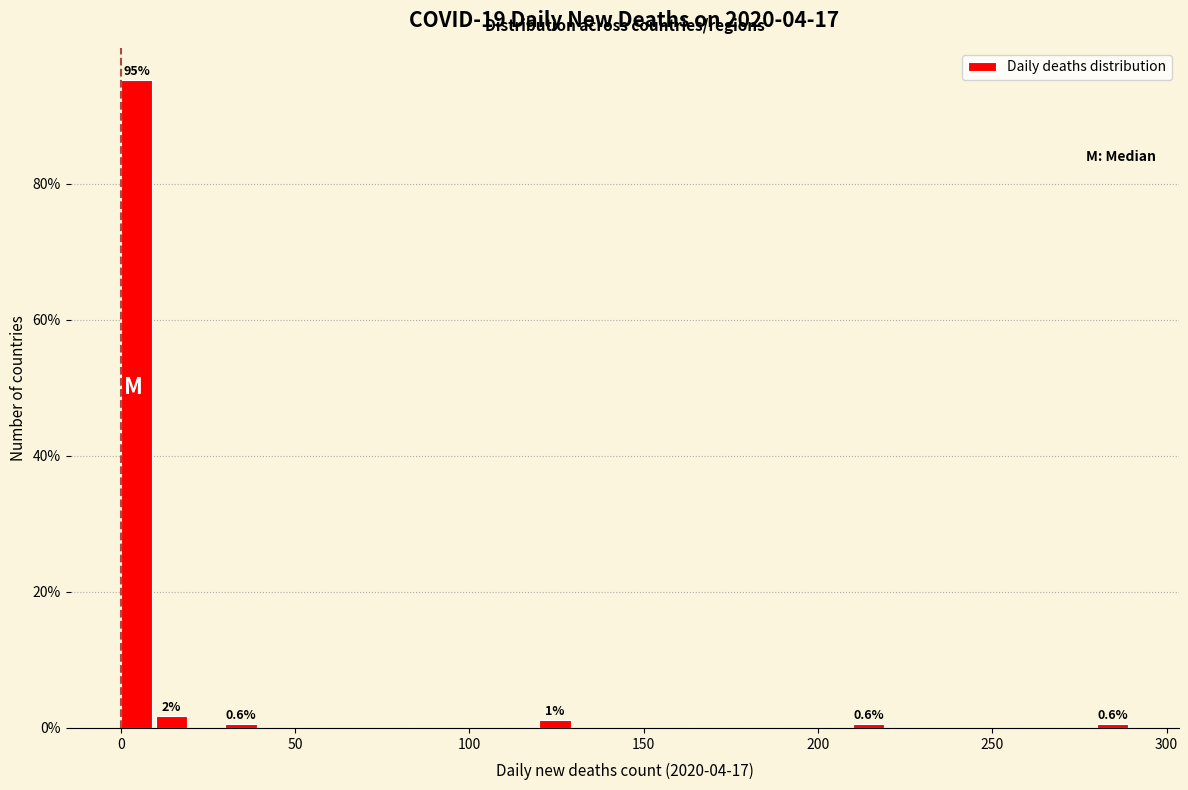

Around what value on the x-axis is the tallest bar? Give the approximate position of its centre, as read against the axis.

5